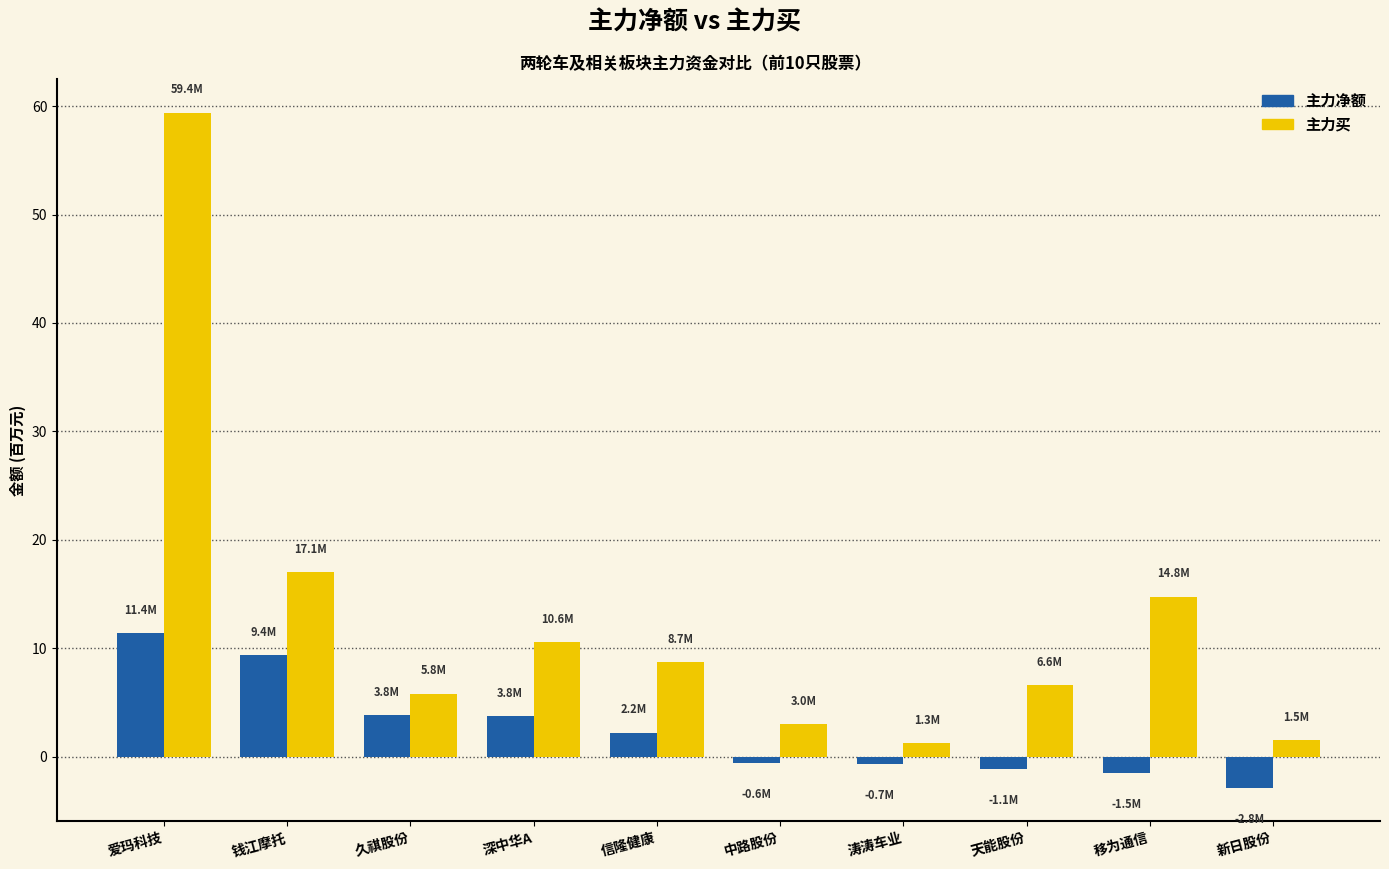

What is the label of the 2nd bar from the right?

移为通信